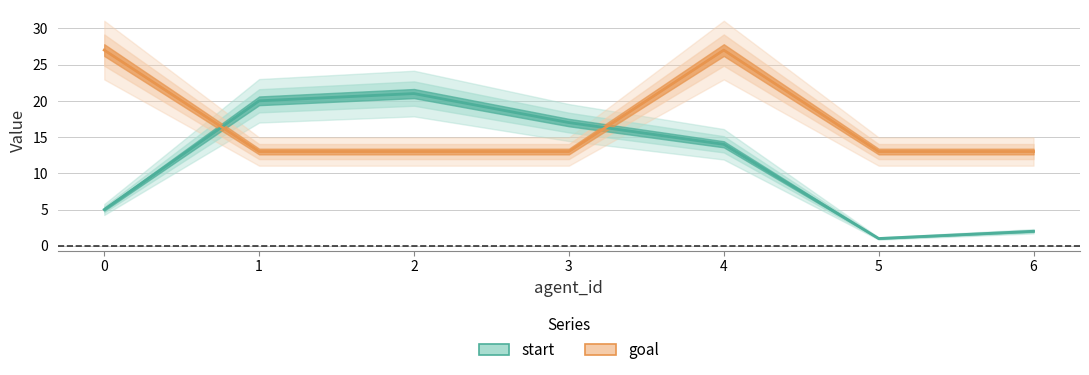

The value of start at 3 is 17. True or false?

True